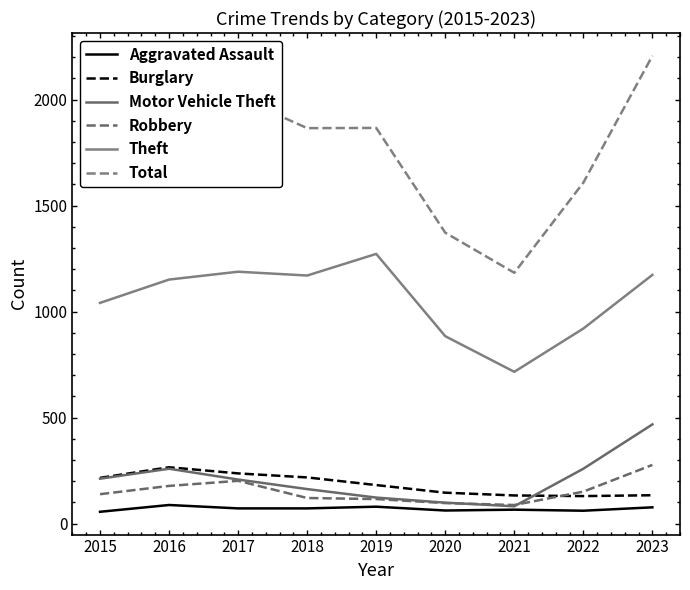

True or false: Robbery and Theft intersect in this chart.

False